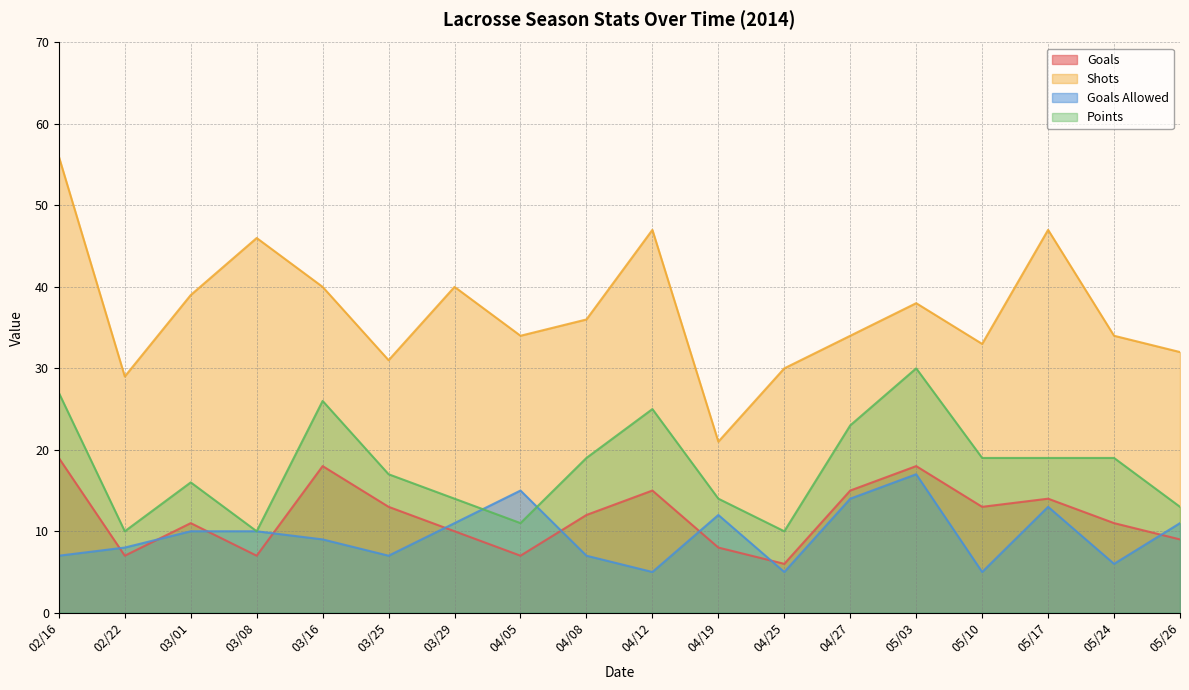

The Goals Allowed series shows 7 at 04/08. True or false?

True